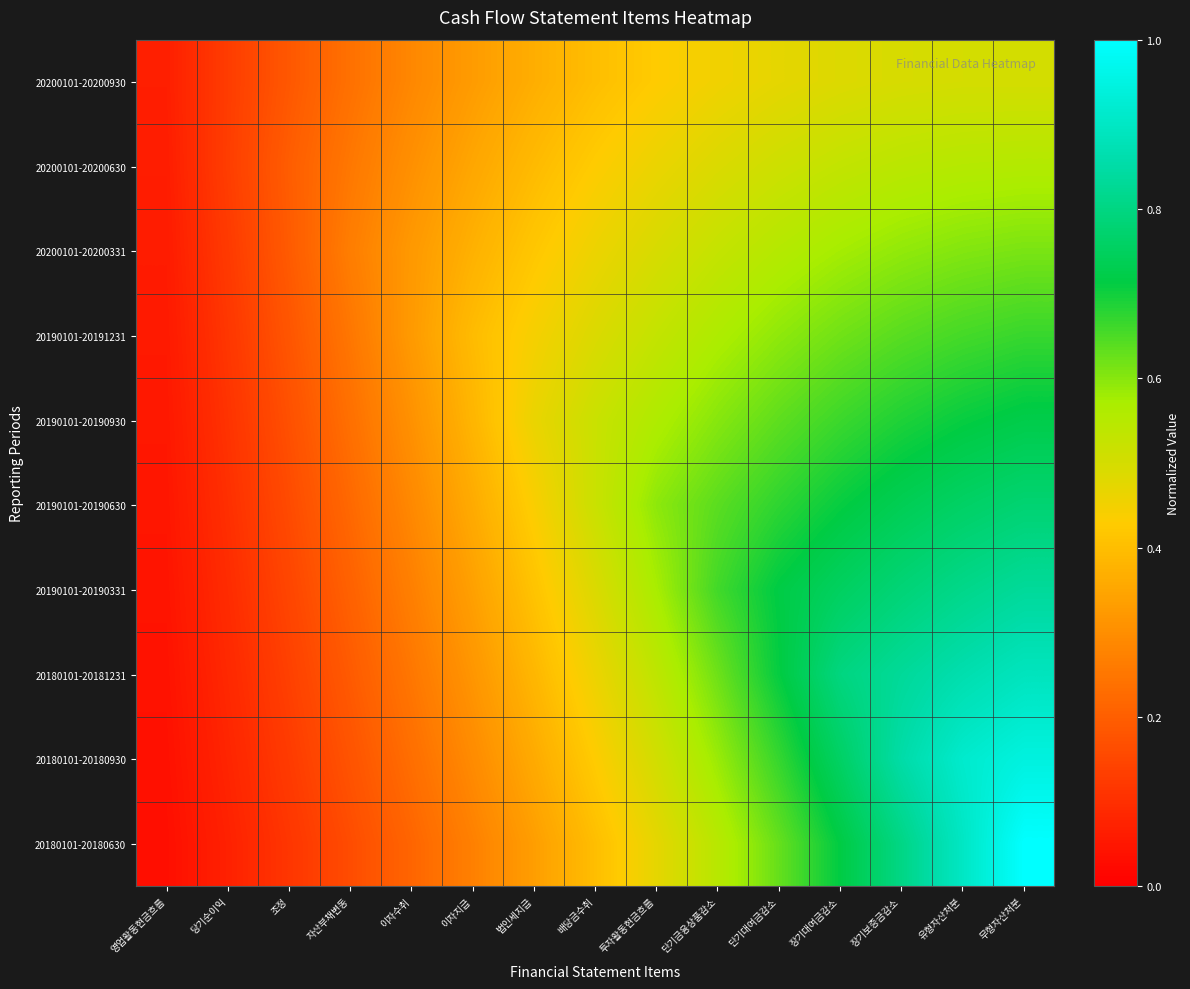

Reading left to right, list all the values displayed in this chart.

20200101-20200930: 영업활동현금흐름=0.1	당기순이익=0.1	조정=0.2	자산부채변동=0.2	이자수취=0.3	이자지급=0.3	법인세지급=0.4	배당금수취=0.4	투자활동현금흐름=0.4	단기금융상품감소=0.5	단기대여금감소=0.5	장기대여금감소=0.5	장기보증금감소=0.5	유형자산처분=0.5	무형자산처분=0.5
20200101-20200630: 영업활동현금흐름=0.1	당기순이익=0.1	조정=0.2	자산부채변동=0.3	이자수취=0.3	이자지급=0.4	법인세지급=0.4	배당금수취=0.4	투자활동현금흐름=0.5	단기금융상품감소=0.5	단기대여금감소=0.5	장기대여금감소=0.5	장기보증금감소=0.5	유형자산처분=0.6	무형자산처분=0.6
20200101-20200331: 영업활동현금흐름=0.1	당기순이익=0.1	조정=0.2	자산부채변동=0.3	이자수취=0.3	이자지급=0.4	법인세지급=0.4	배당금수취=0.5	투자활동현금흐름=0.5	단기금융상품감소=0.5	단기대여금감소=0.6	장기대여금감소=0.6	장기보증금감소=0.6	유형자산처분=0.6	무형자산처분=0.6
20190101-20191231: 영업활동현금흐름=0.1	당기순이익=0.1	조정=0.2	자산부채변동=0.3	이자수취=0.3	이자지급=0.4	법인세지급=0.4	배당금수취=0.5	투자활동현금흐름=0.5	단기금융상품감소=0.6	단기대여금감소=0.6	장기대여금감소=0.6	장기보증금감소=0.6	유형자산처분=0.7	무형자산처분=0.7
20190101-20190930: 영업활동현금흐름=0.1	당기순이익=0.1	조정=0.2	자산부채변동=0.2	이자수취=0.3	이자지급=0.4	법인세지급=0.5	배당금수취=0.5	투자활동현금흐름=0.6	단기금융상품감소=0.6	단기대여금감소=0.6	장기대여금감소=0.7	장기보증금감소=0.7	유형자산처분=0.7	무형자산처분=0.7
20190101-20190630: 영업활동현금흐름=0.0	당기순이익=0.1	조정=0.2	자산부채변동=0.2	이자수취=0.3	이자지급=0.4	법인세지급=0.4	배당금수취=0.5	투자활동현금흐름=0.6	단기금융상품감소=0.6	단기대여금감소=0.7	장기대여금감소=0.7	장기보증금감소=0.7	유형자산처분=0.8	무형자산처분=0.8
20190101-20190331: 영업활동현금흐름=0.0	당기순이익=0.1	조정=0.1	자산부채변동=0.2	이자수취=0.3	이자지급=0.3	법인세지급=0.4	배당금수취=0.5	투자활동현금흐름=0.6	단기금융상품감소=0.7	단기대여금감소=0.7	장기대여금감소=0.8	장기보증금감소=0.8	유형자산처분=0.8	무형자산처분=0.8
20180101-20181231: 영업활동현금흐름=0.0	당기순이익=0.1	조정=0.1	자산부채변동=0.2	이자수취=0.3	이자지급=0.3	법인세지급=0.4	배당금수취=0.5	투자활동현금흐름=0.5	단기금융상품감소=0.6	단기대여금감소=0.7	장기대여금감소=0.8	장기보증금감소=0.8	유형자산처분=0.9	무형자산처분=0.9
20180101-20180930: 영업활동현금흐름=0.0	당기순이익=0.1	조정=0.1	자산부채변동=0.2	이자수취=0.2	이자지급=0.3	법인세지급=0.4	배당금수취=0.4	투자활동현금흐름=0.5	단기금융상품감소=0.6	단기대여금감소=0.7	장기대여금감소=0.8	장기보증금감소=0.9	유형자산처분=0.9	무형자산처분=0.9
20180101-20180630: 영업활동현금흐름=0.0	당기순이익=0.1	조정=0.1	자산부채변동=0.2	이자수취=0.2	이자지급=0.3	법인세지급=0.3	배당금수취=0.4	투자활동현금흐름=0.5	단기금융상품감소=0.5	단기대여금감소=0.6	장기대여금감소=0.7	장기보증금감소=0.8	유형자산처분=0.9	무형자산처분=1.0